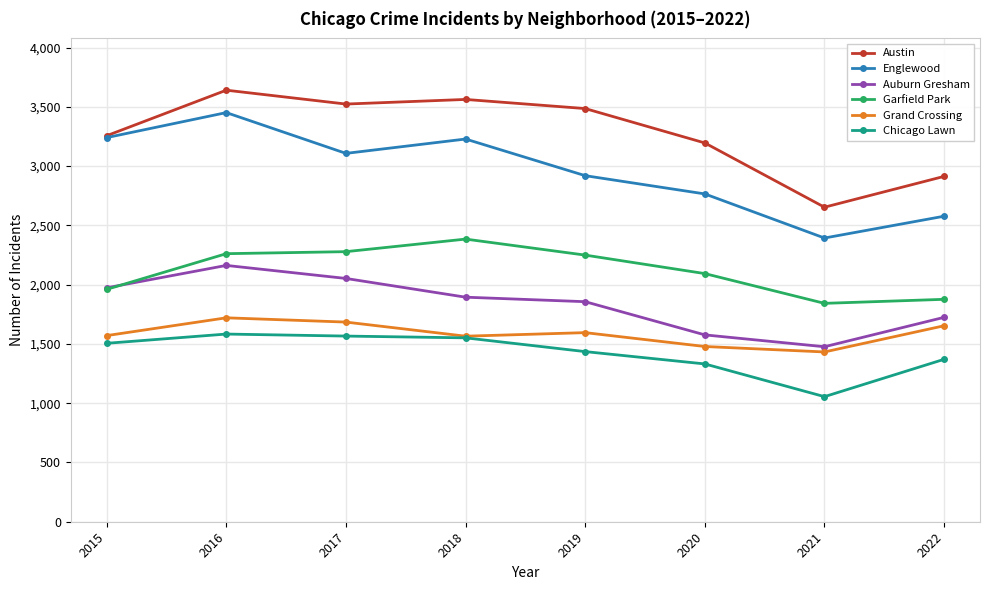

Is it true that Austin equals 2074 at 2017?

False